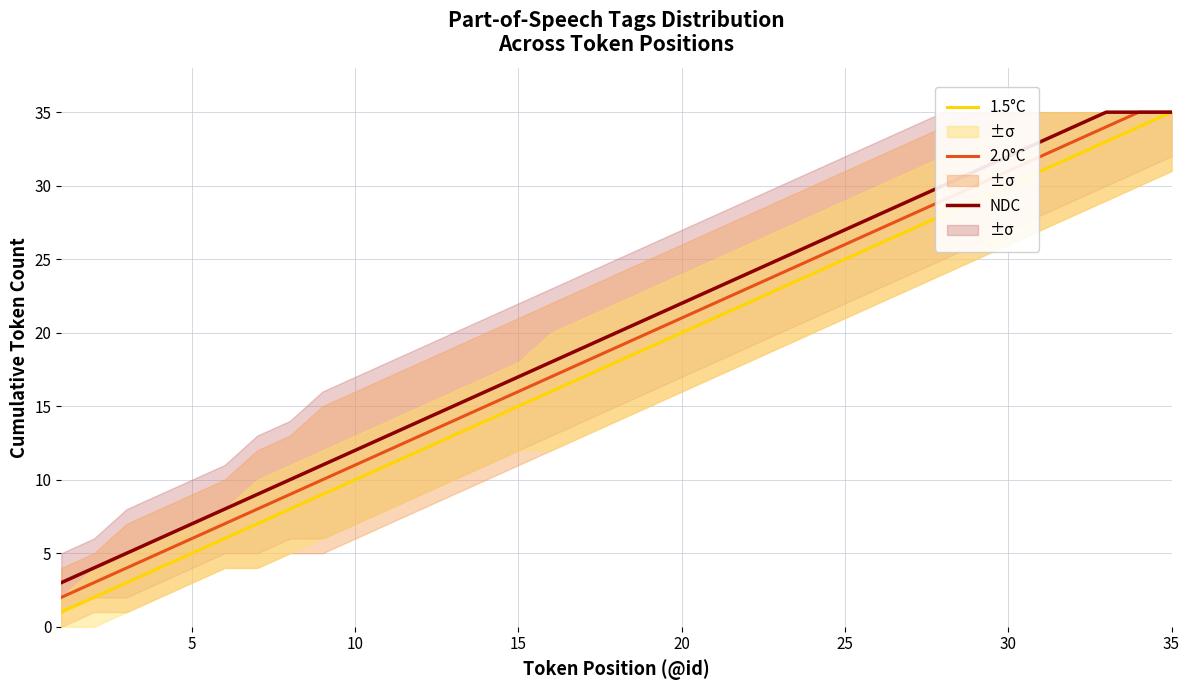

Rank the series by their maximum value, from highest to lowest.

1.5°C, 2.0°C, NDC